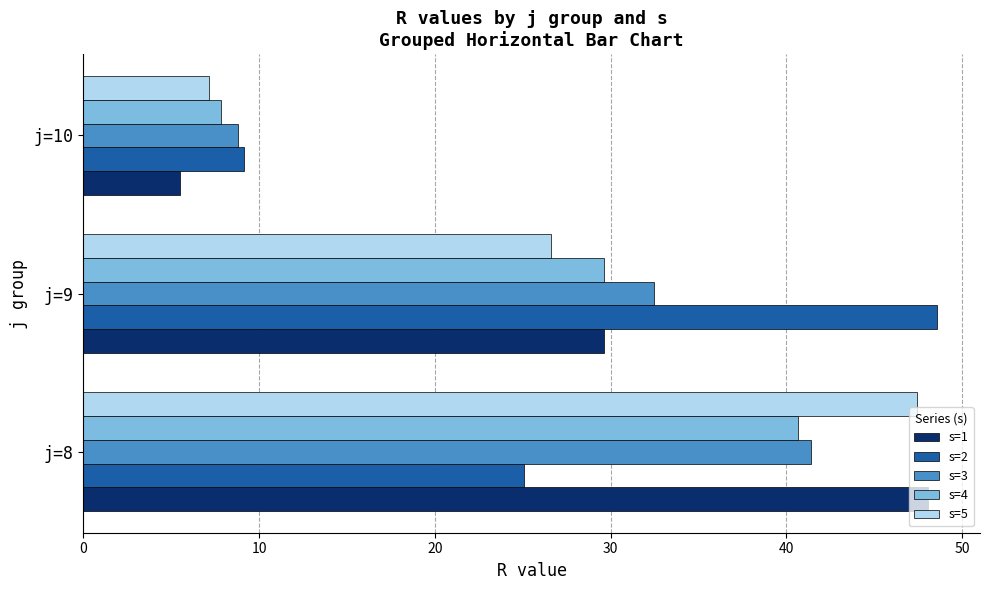

What are all the series names shown in the legend?

s=1, s=2, s=3, s=4, s=5